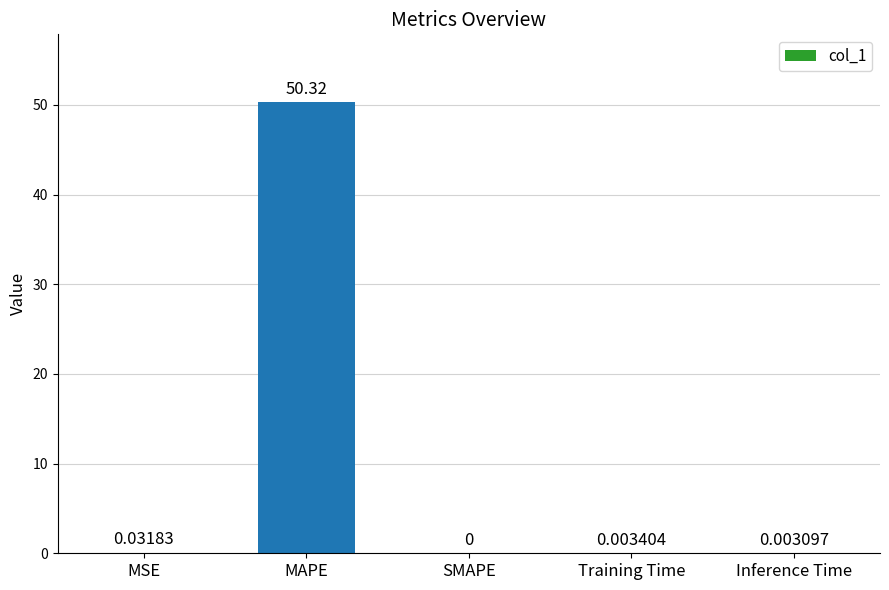

What is the change in value from MAPE to Inference Time?

-50.3